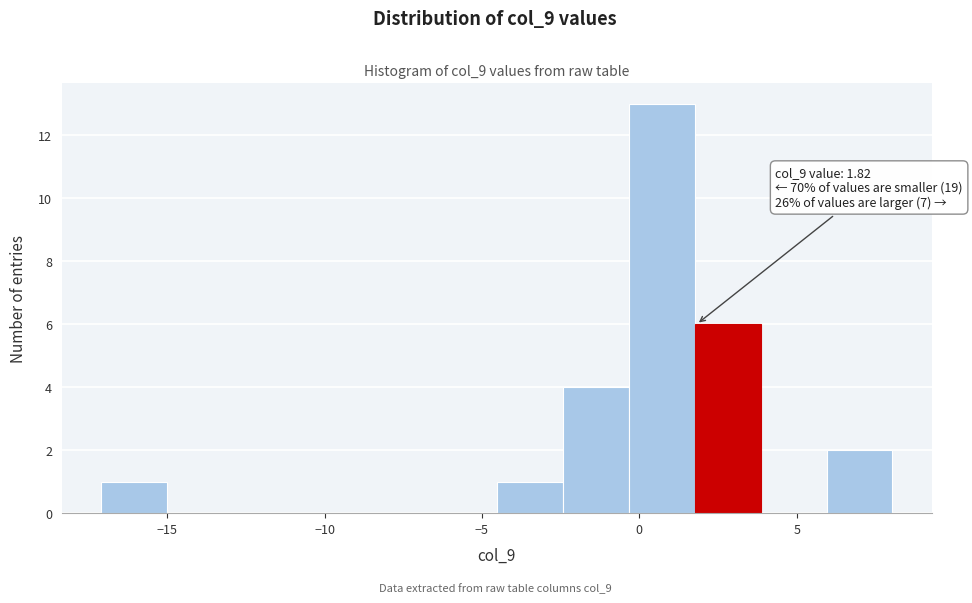

Which range on the x-axis has the tallest bar?

-0.5 to 2.0